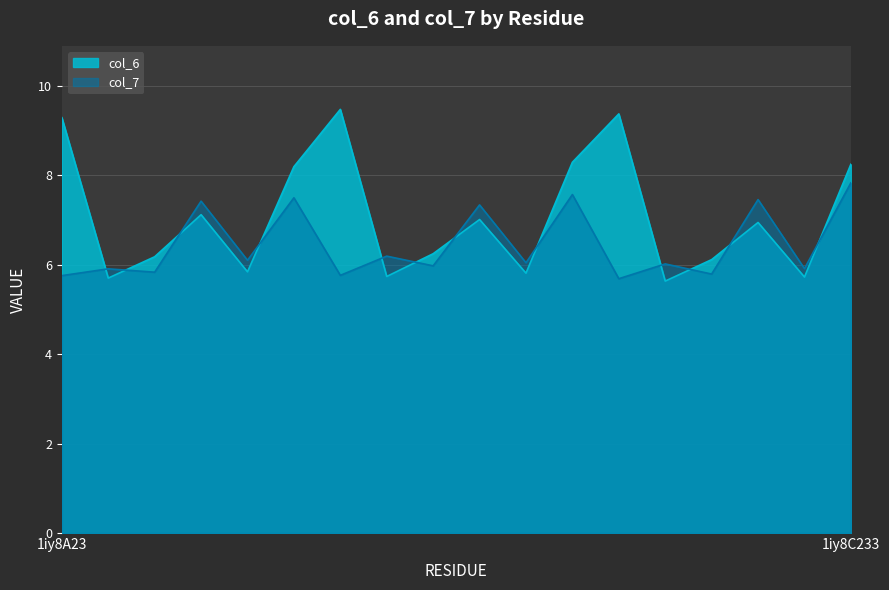

What is the difference between the second highest and minimum values in the col_6 series?

3.7